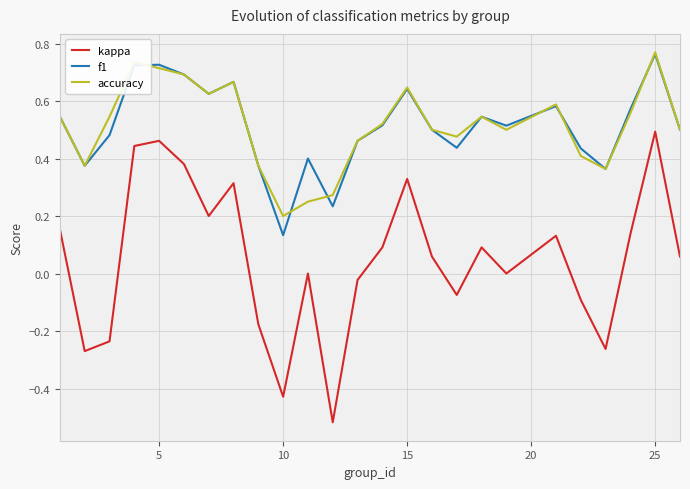

Which series has the widest spread of values?

kappa